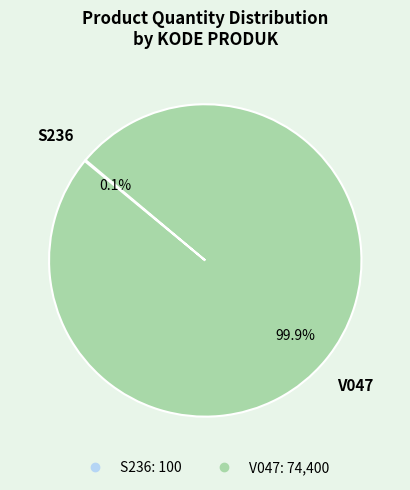

To the nearest percent, what portion does V047 represent?

100%